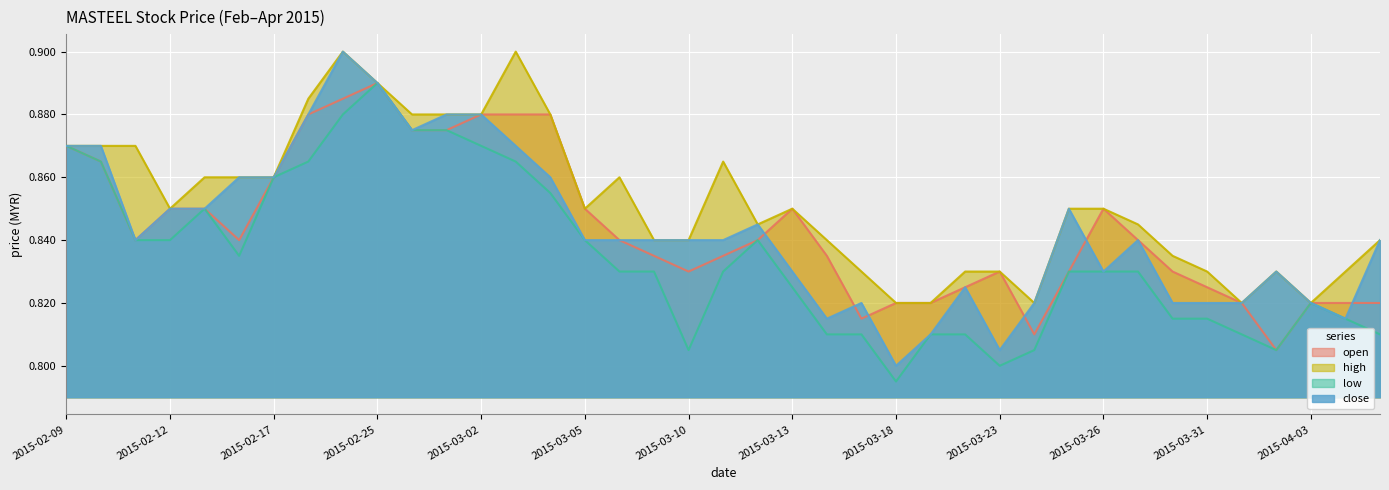

The open series shows 0.9 at 2015-02-23. True or false?

True